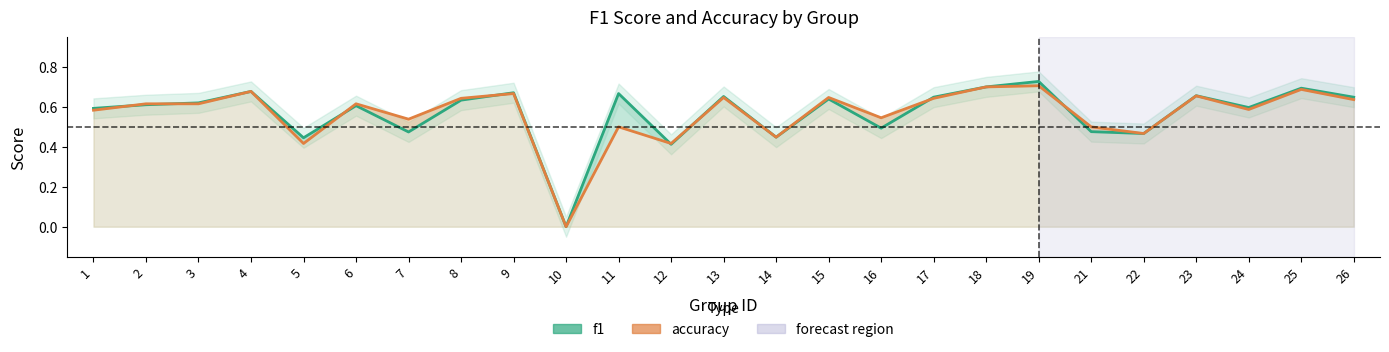

Reading left to right, list all the values displayed in this chart.

f1: 1=0.6	2=0.6	3=0.6	4=0.7	5=0.4	6=0.6	7=0.5	8=0.6	9=0.7	10=0.0	11=0.7	12=0.4	13=0.7	14=0.4	15=0.6	16=0.5	17=0.6	18=0.7	19=0.7	21=0.5	22=0.5	23=0.7	24=0.6	25=0.7	26=0.6
accuracy: 1=0.6	2=0.6	3=0.6	4=0.7	5=0.4	6=0.6	7=0.5	8=0.6	9=0.7	10=0.0	11=0.5	12=0.4	13=0.6	14=0.4	15=0.6	16=0.5	17=0.6	18=0.7	19=0.7	21=0.5	22=0.5	23=0.7	24=0.6	25=0.7	26=0.6